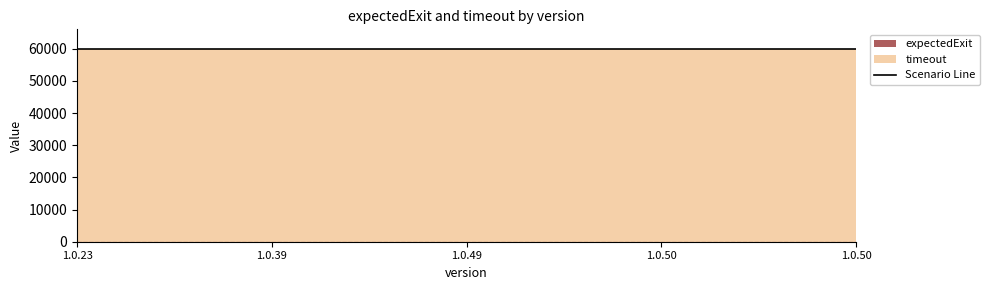

Reading right to left, transcribe all the data shown in this chart.

expectedExit: 0	0	0	0	0
timeout: 60000	60000	60000	60000	60000